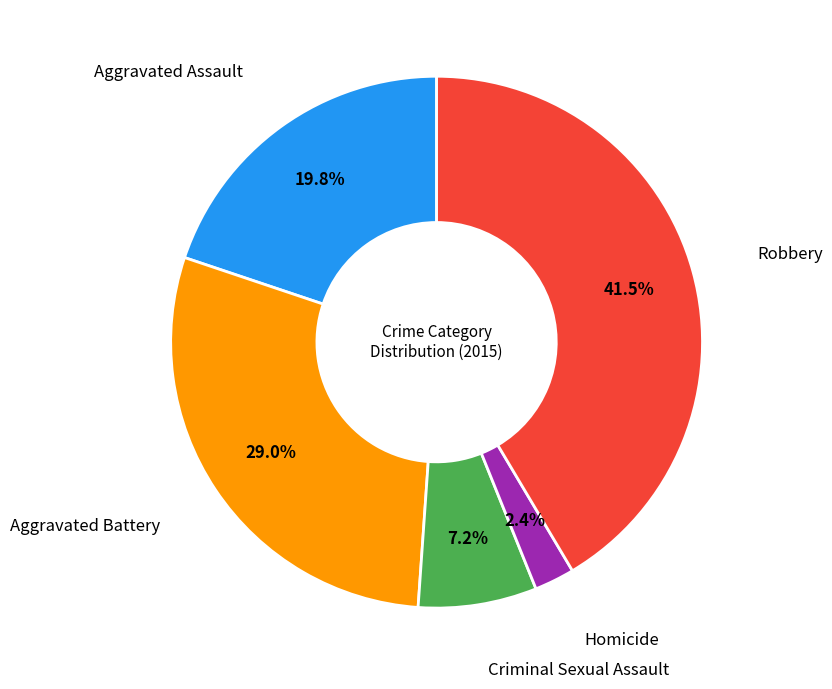

How many slices are in this pie chart?

5